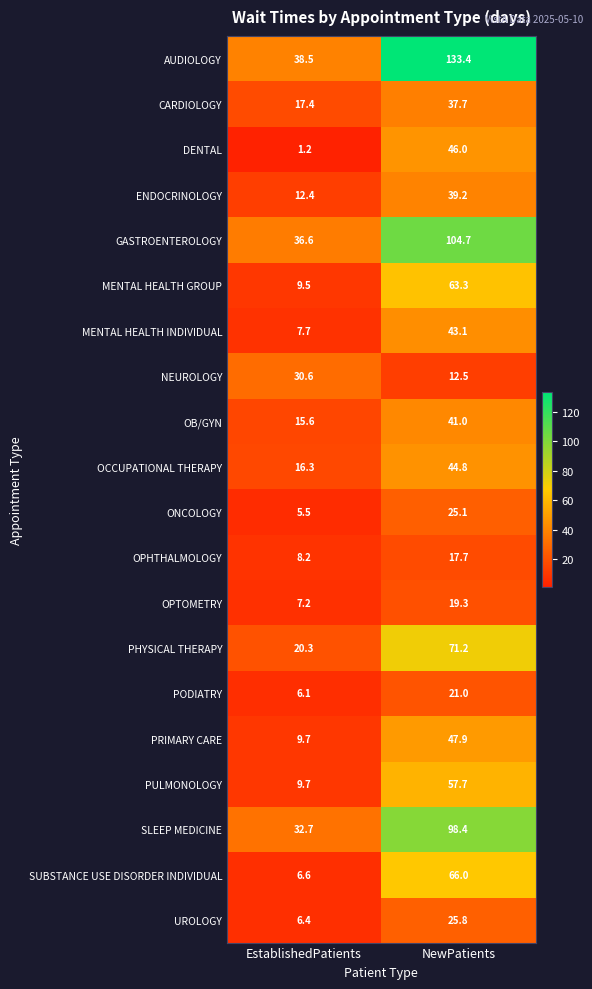

The DENTAL series shows 1.2 at EstablishedPatients. True or false?

True